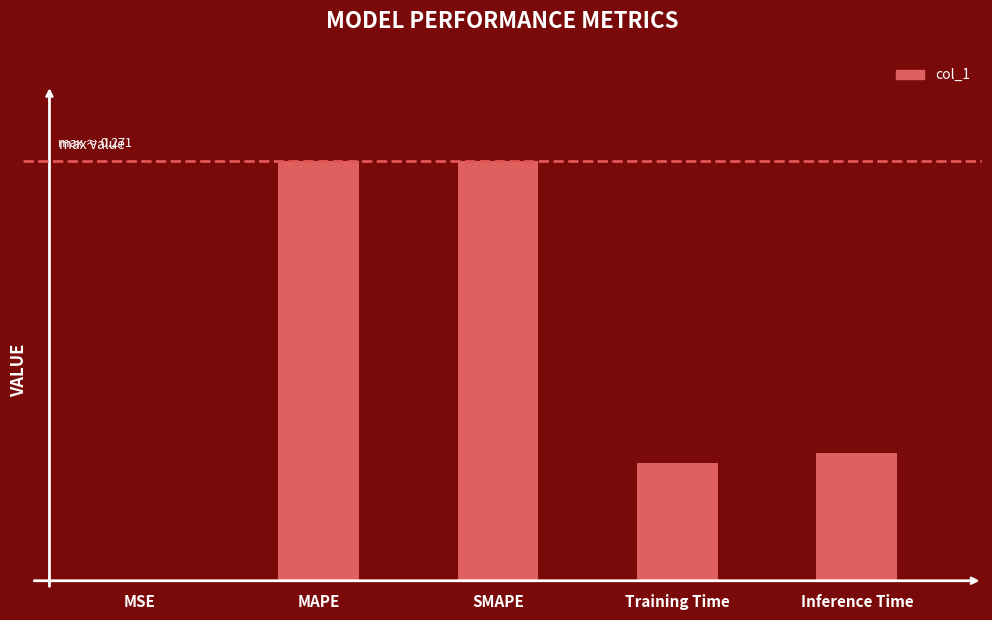

True or false: the data shows 0.0 at MSE.

True